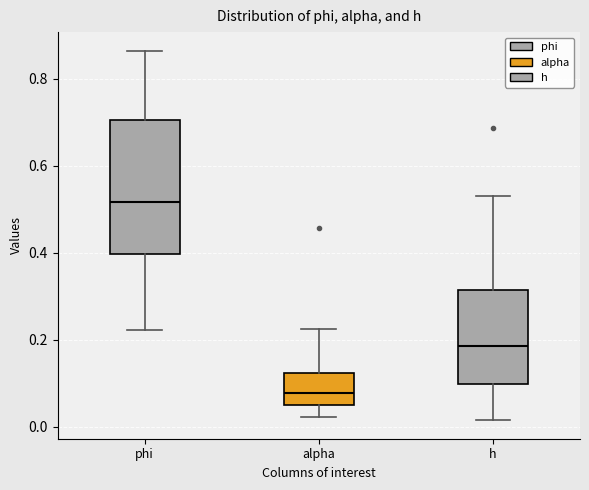

Which box's median line is the lowest?

alpha